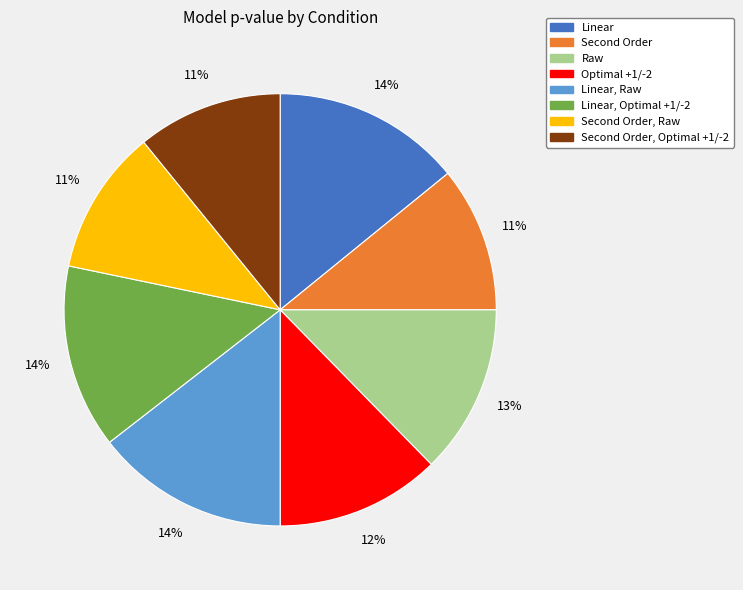

Is there a majority slice in this chart?

No